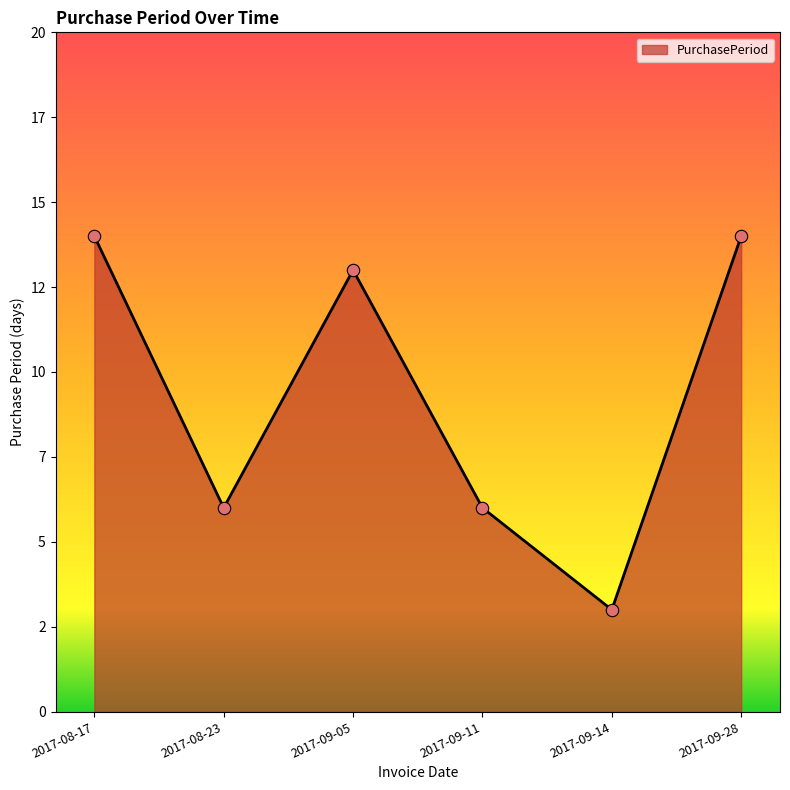

Which has a higher value, 2017-09-28 or 2017-09-14?

2017-09-28